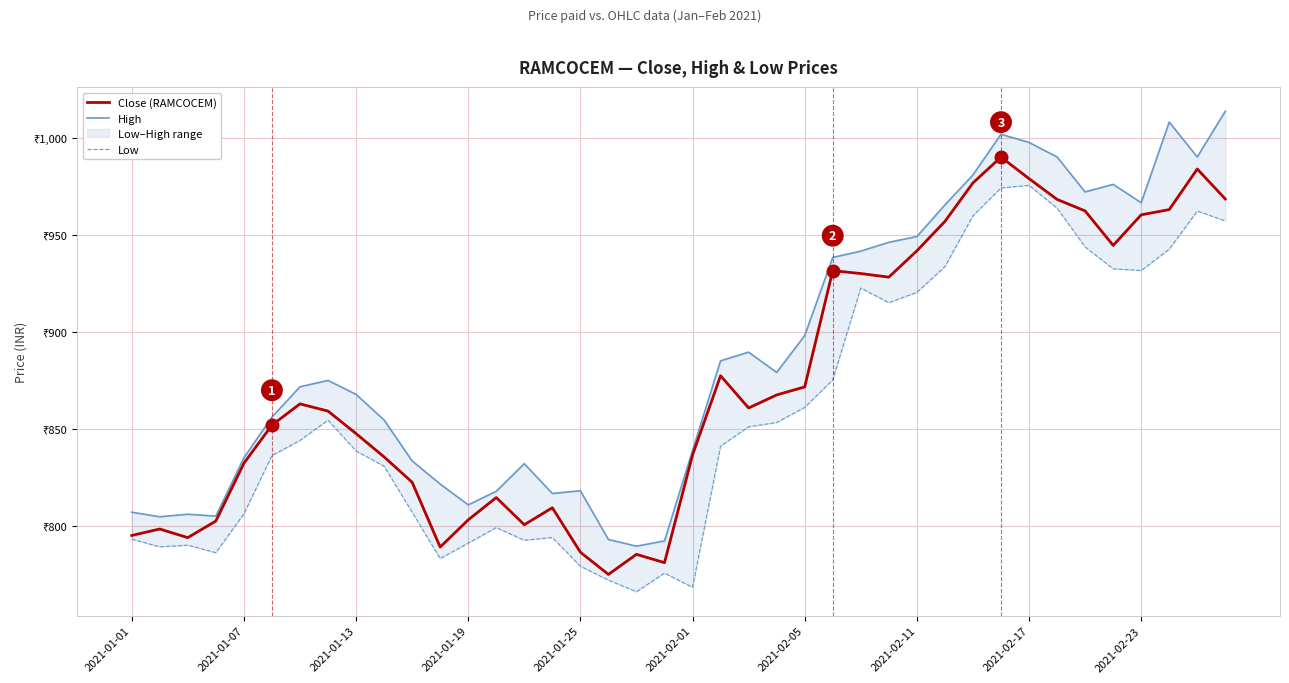

True or false: Close (RAMCOCEM) and High cross at least once.

False